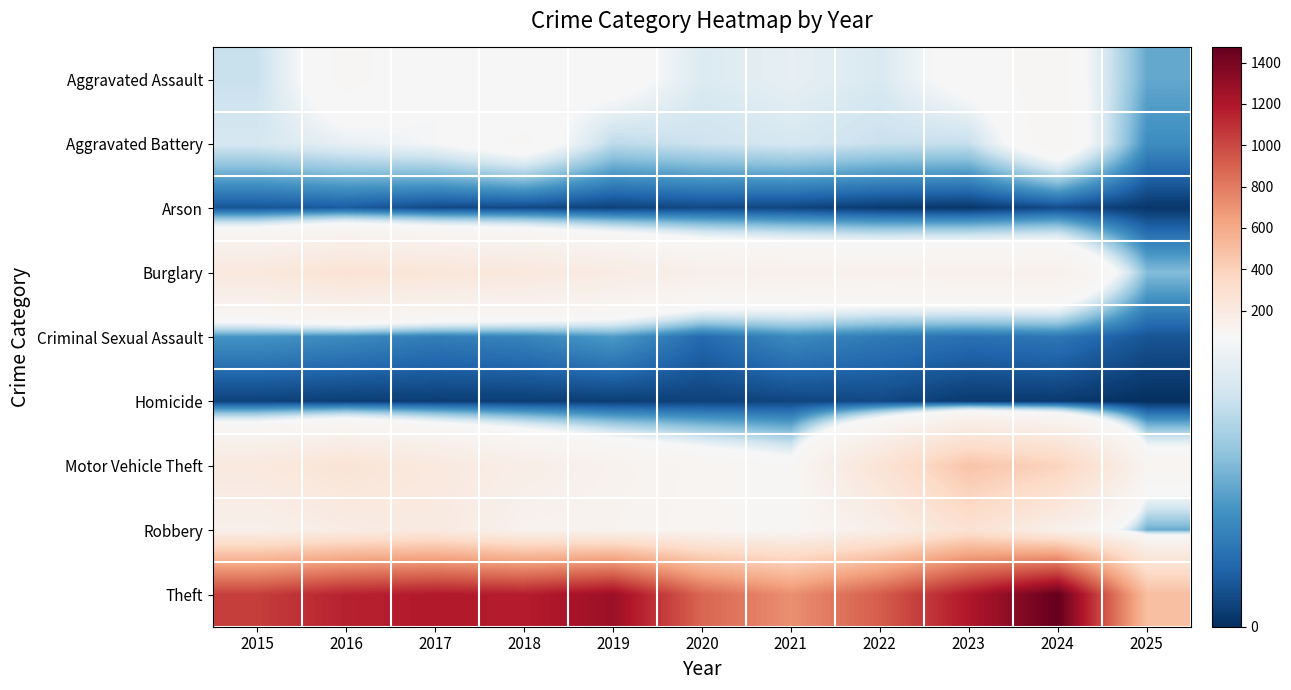

Which series changed the most between 2015 and 2019?

Theft